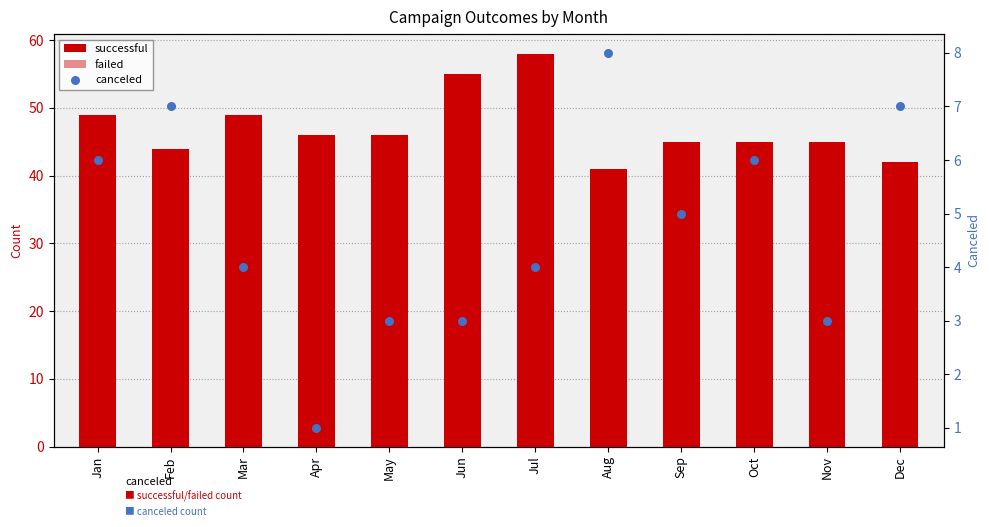

Is the value of successful at Oct greater than the value of canceled at Feb?

Yes